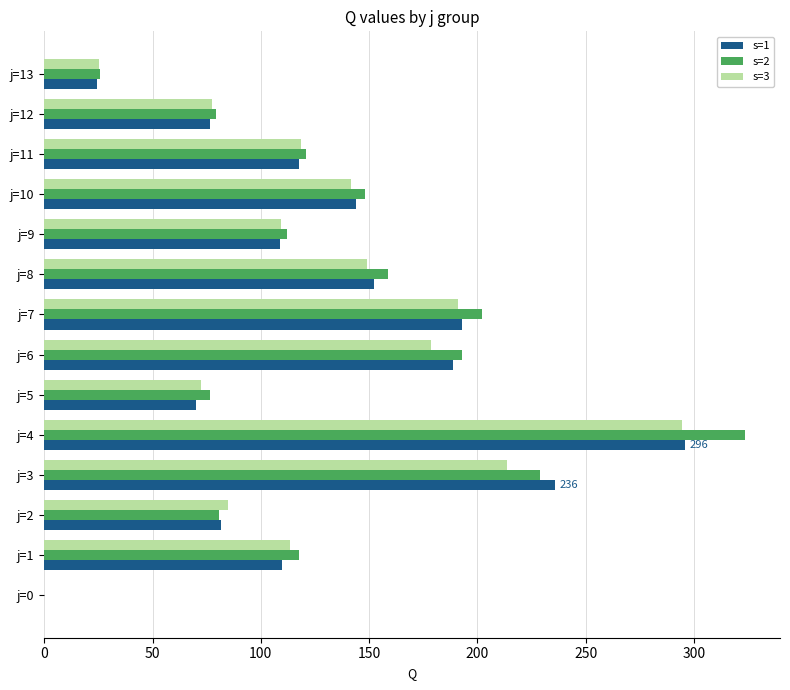

How many values in the s=2 series exceed 121?

7